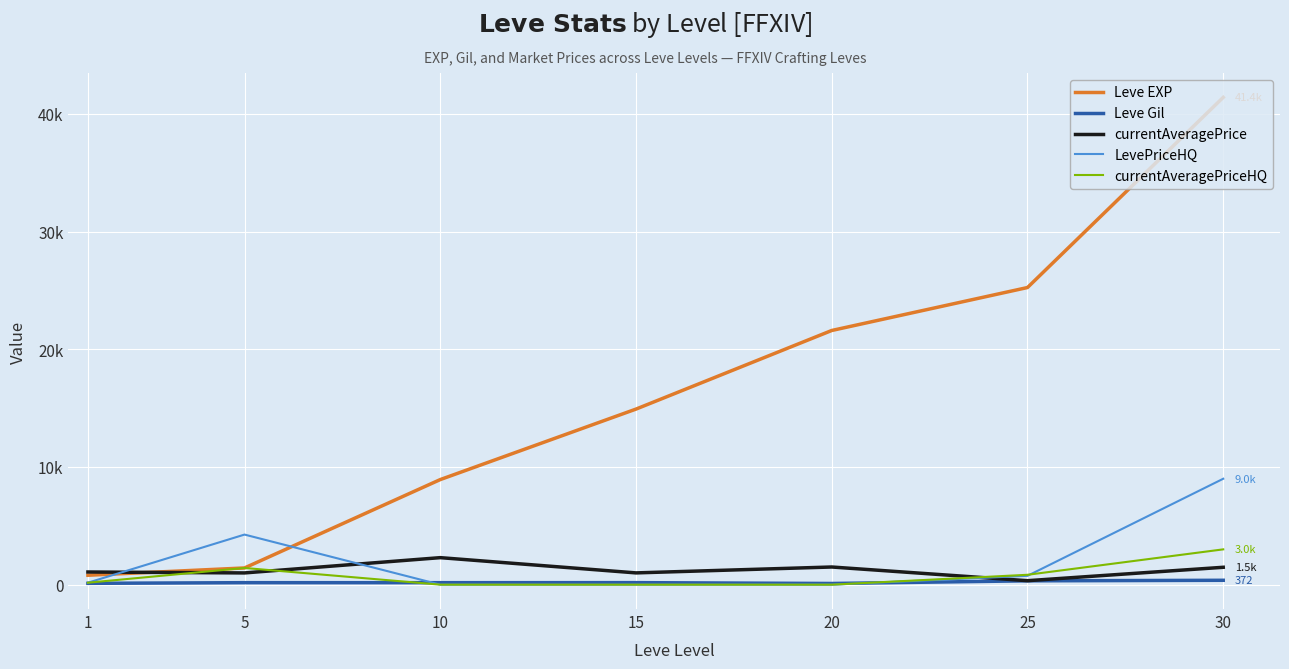

After their last crossing, which series has the higher values: Leve EXP or currentAveragePrice?

Leve EXP